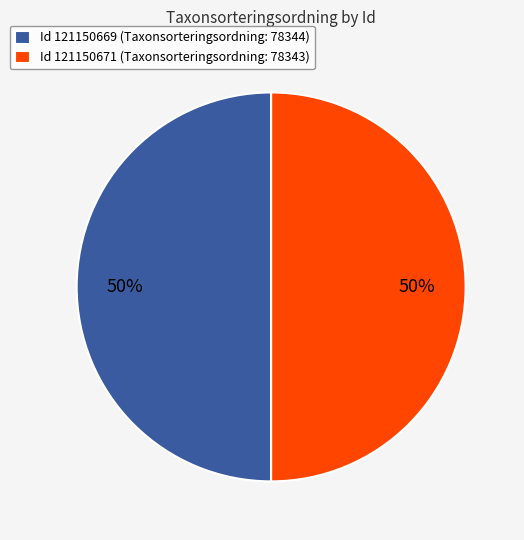

How many segments does this pie chart have?

2